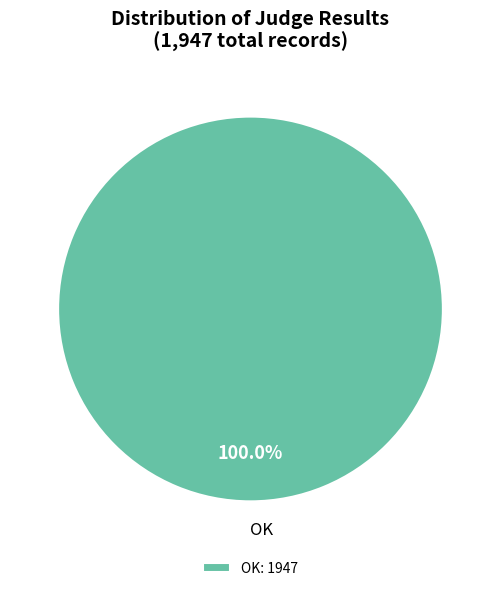

Does OK account for over 50% of the chart?

Yes